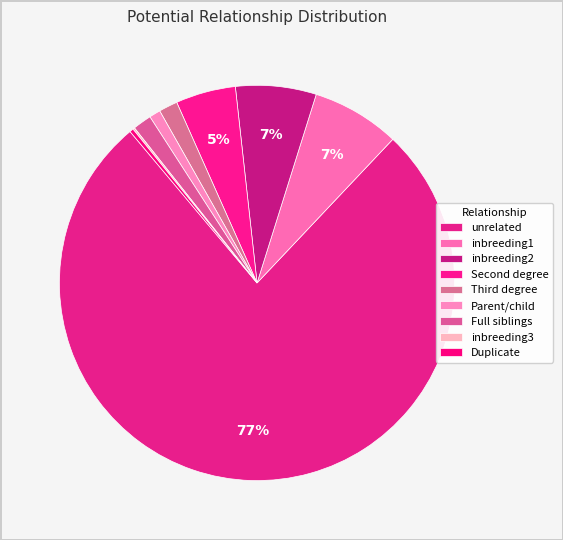

Is there any slice that represents more than half of the pie?

Yes